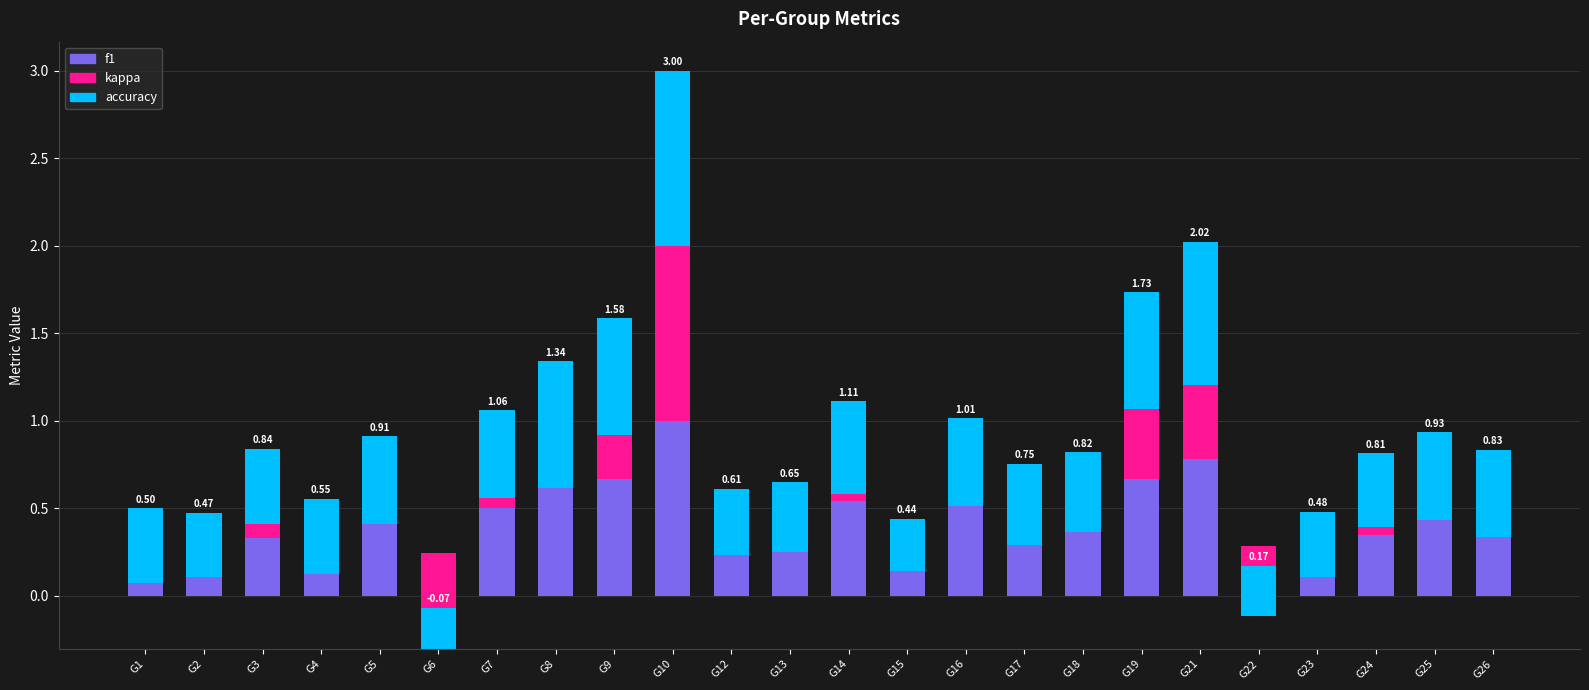

Is it true that f1 equals 0.5 at G16?

True